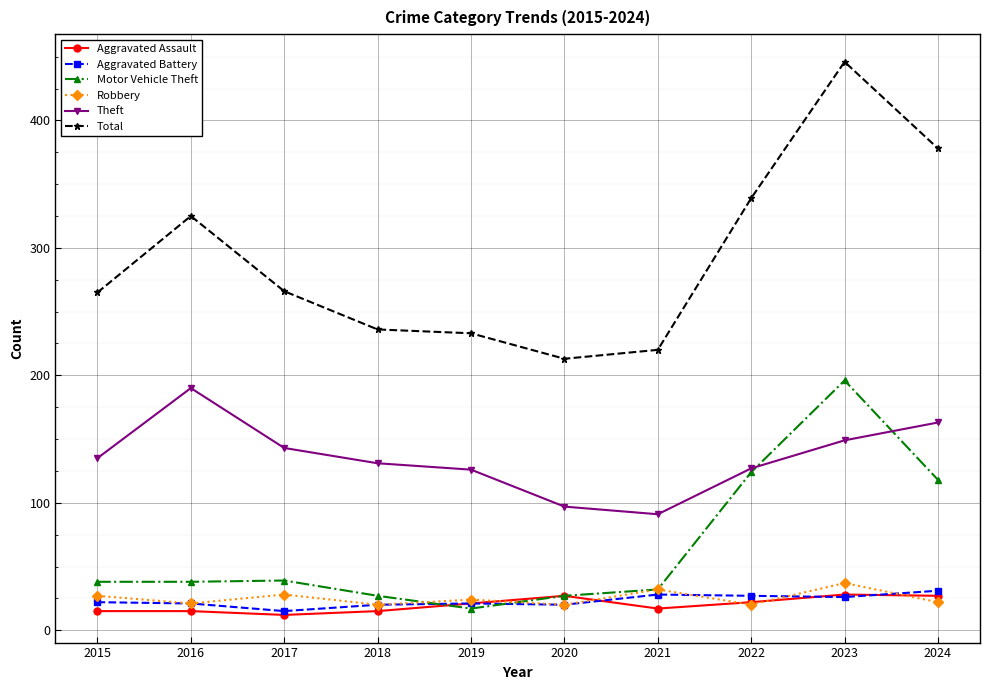

What is the minimum value shown in the chart?

12